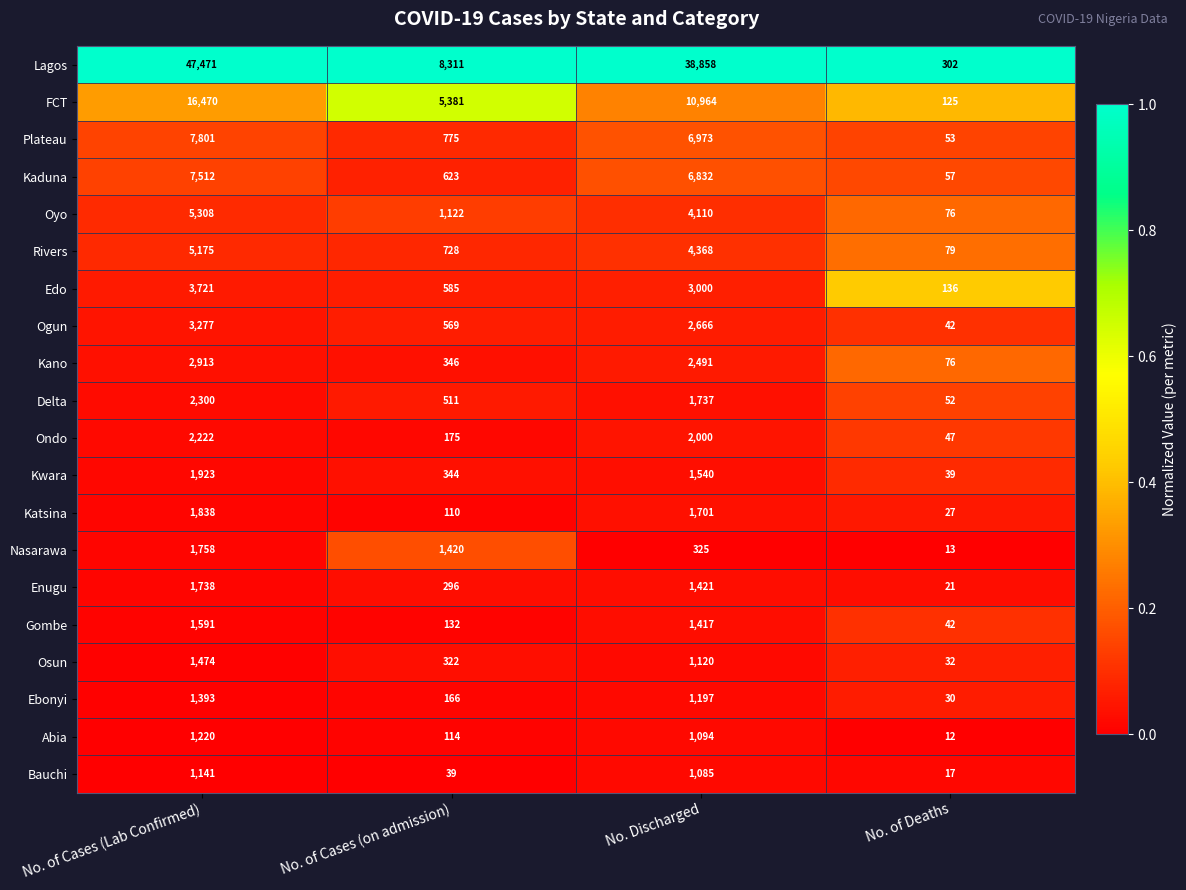

What is the average value of the Rivers series?

2588